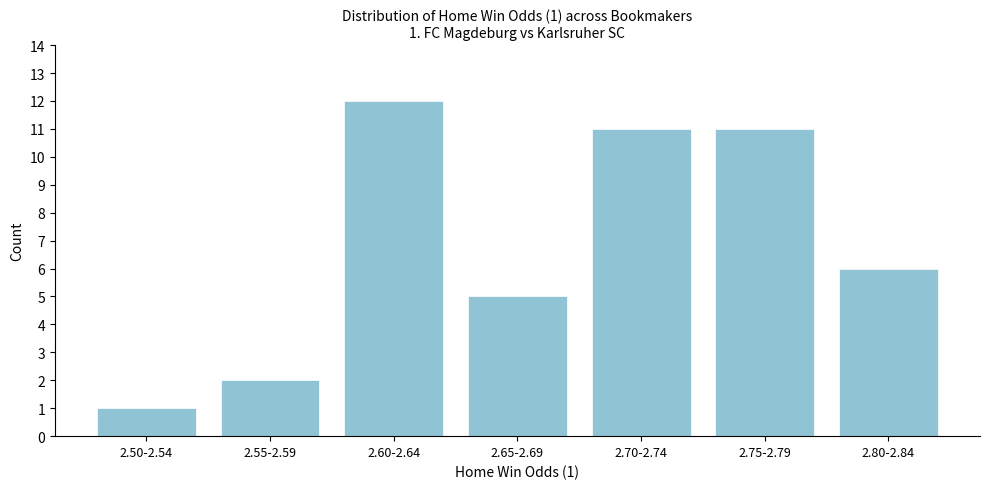

Reading left to right, list all the values displayed in this chart.

1	2	12	5	11	11	6